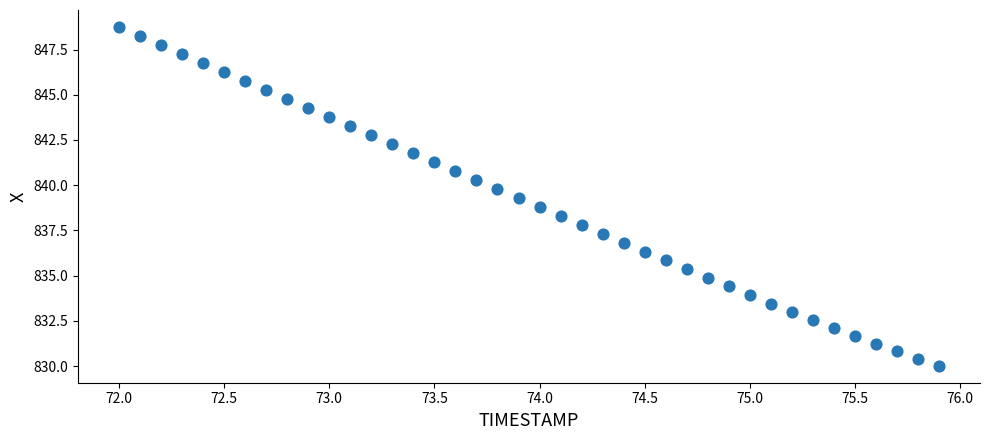

What is the range of Y values (max minus min)?

18.7